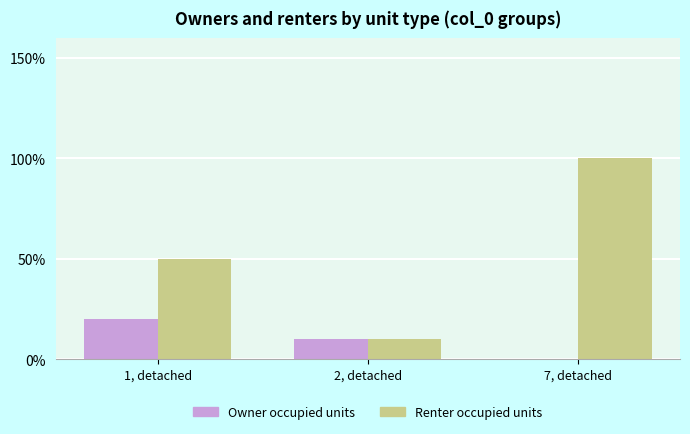

Is the value of Renter occupied units at 7, detached greater than the value of Owner occupied units at 1, detached?

Yes